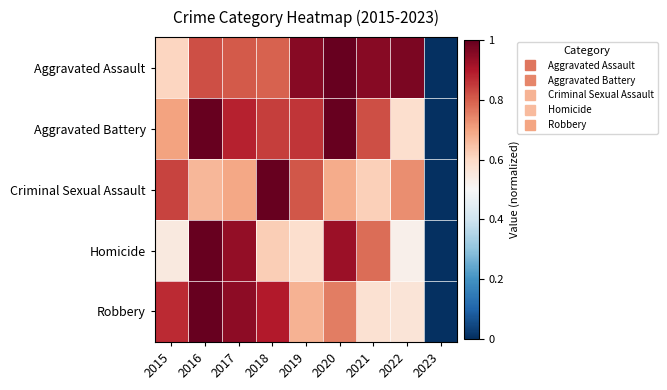

Which label corresponds to the smallest value in the chart?

2023